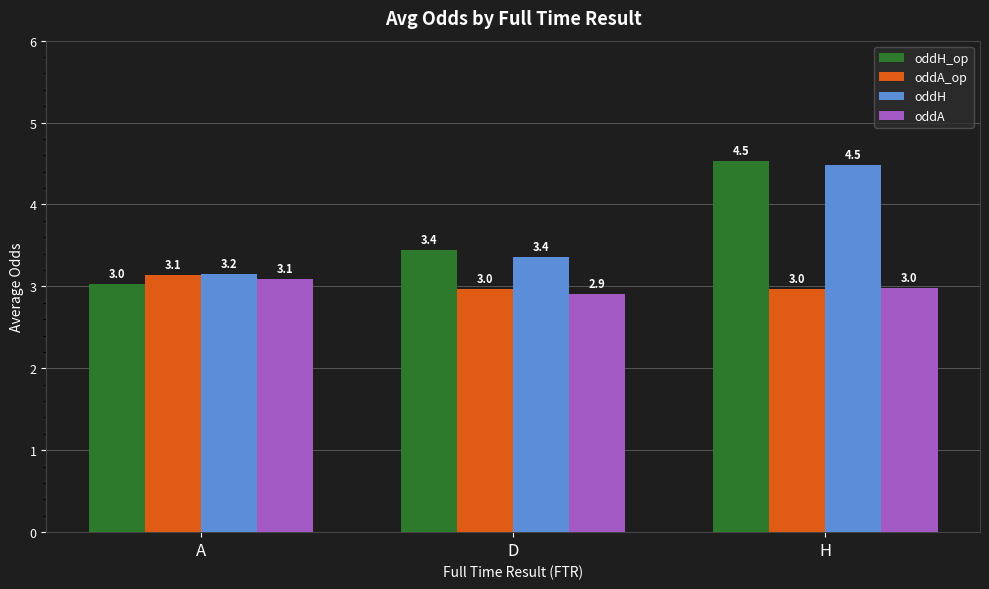

What is the total value across all series at D?

12.7